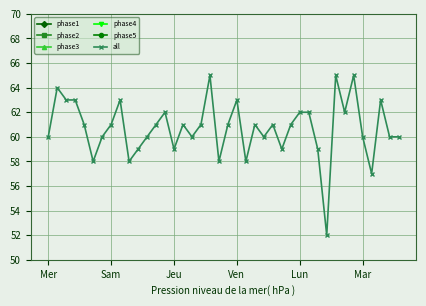

Which series has the largest range (max minus min)?

all